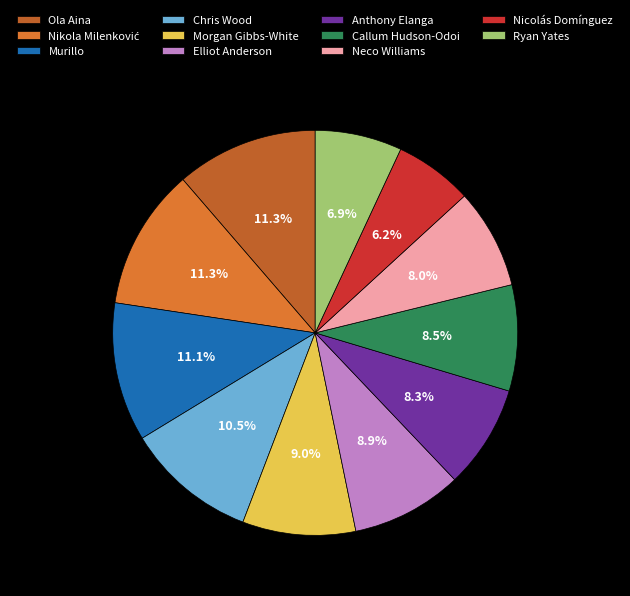

To the nearest percent, what is the difference between the Chris Wood and Callum Hudson-Odoi slice percentages?

2%